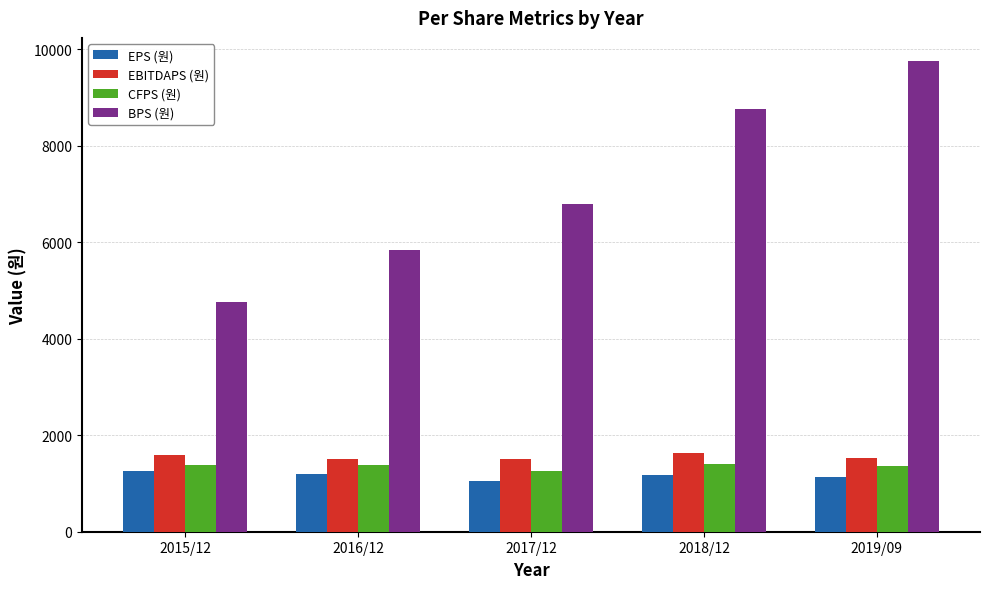

The EPS (원) series shows 2134 at 2016/12. True or false?

False